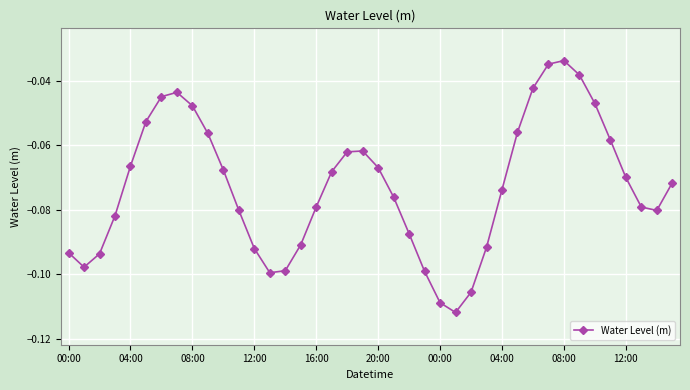

What is the sum of all values?

-2.9